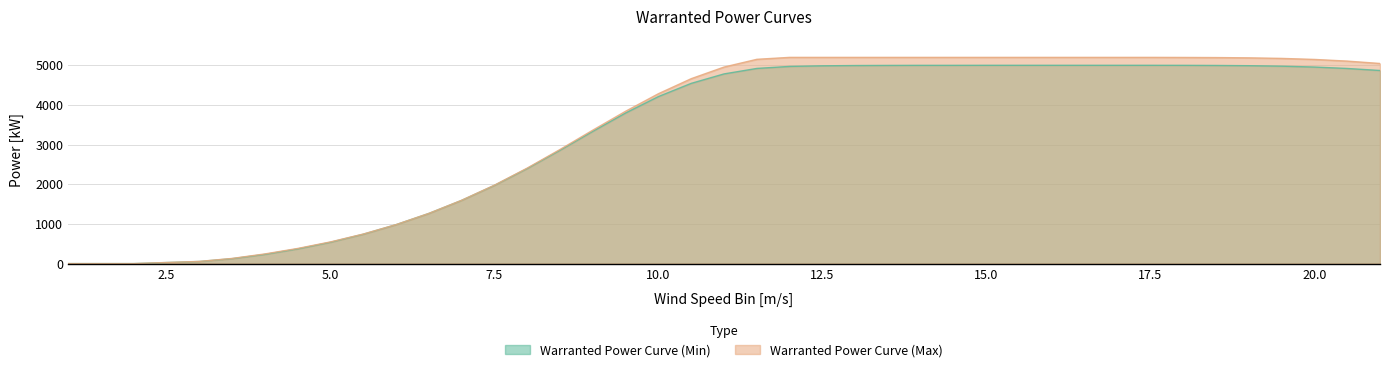

The Warranted Power Curve (Min) series shows 4920 at 20.5. True or false?

True